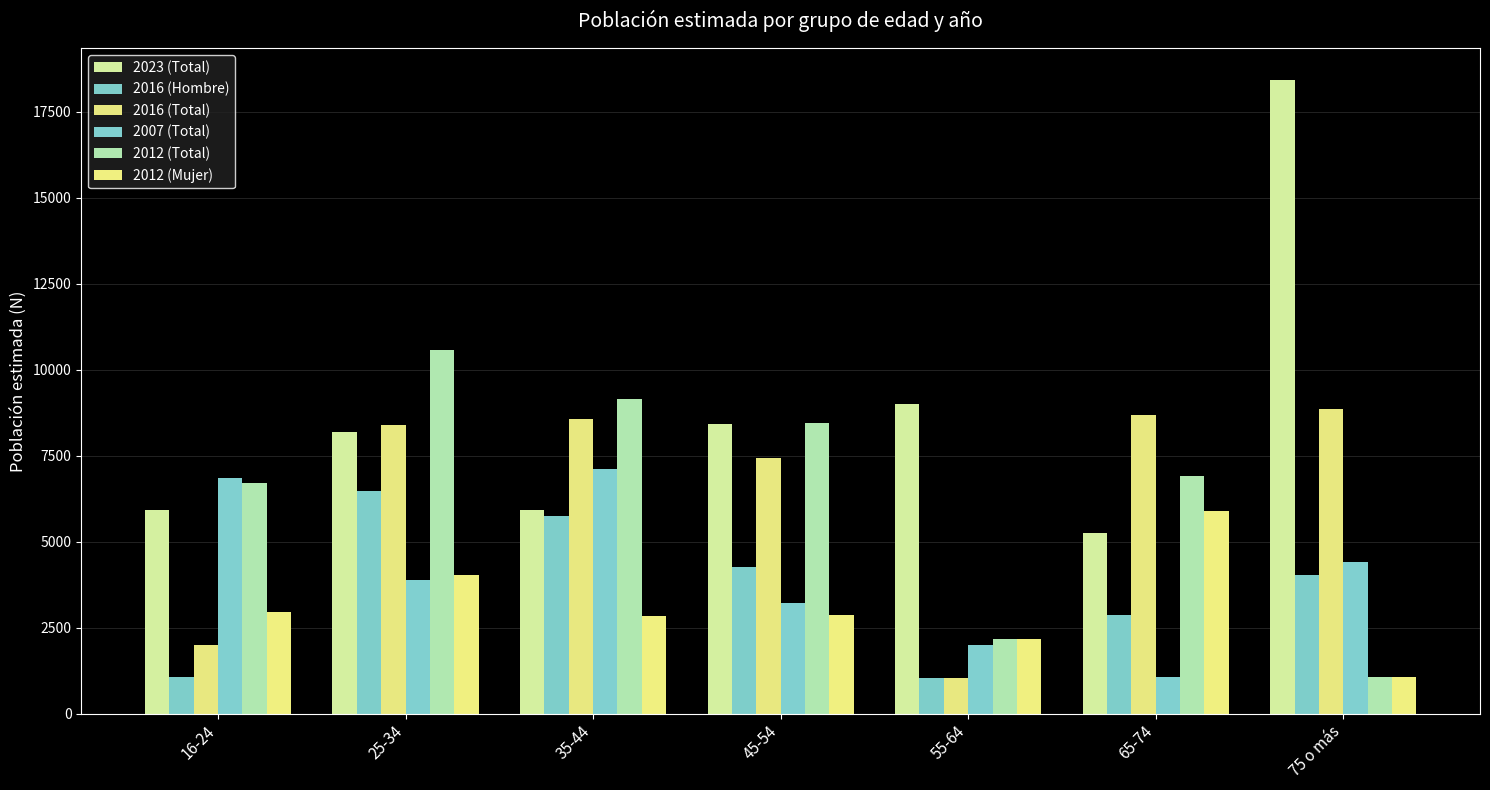

Reading left to right, list all the values displayed in this chart.

2023 (Total): 16-24=5924	25-34=8188	35-44=5908	45-54=8419	55-64=8991	65-74=5248	75 o más=18423
2016 (Hombre): 16-24=1057	25-34=6484	35-44=5735	45-54=4264	55-64=1036	65-74=2858	75 o más=4041
2016 (Total): 16-24=1996	25-34=8392	35-44=8573	45-54=7418	55-64=1036	65-74=8682	75 o más=8853
2007 (Total): 16-24=6839	25-34=3899	35-44=7098	45-54=3228	55-64=1992	65-74=1053	75 o más=4418
2012 (Total): 16-24=6692	25-34=10583	35-44=9150	45-54=8453	55-64=2160	65-74=6915	75 o más=1067
2012 (Mujer): 16-24=2956	25-34=4039	35-44=2831	45-54=2883	55-64=2160	65-74=5905	75 o más=1067